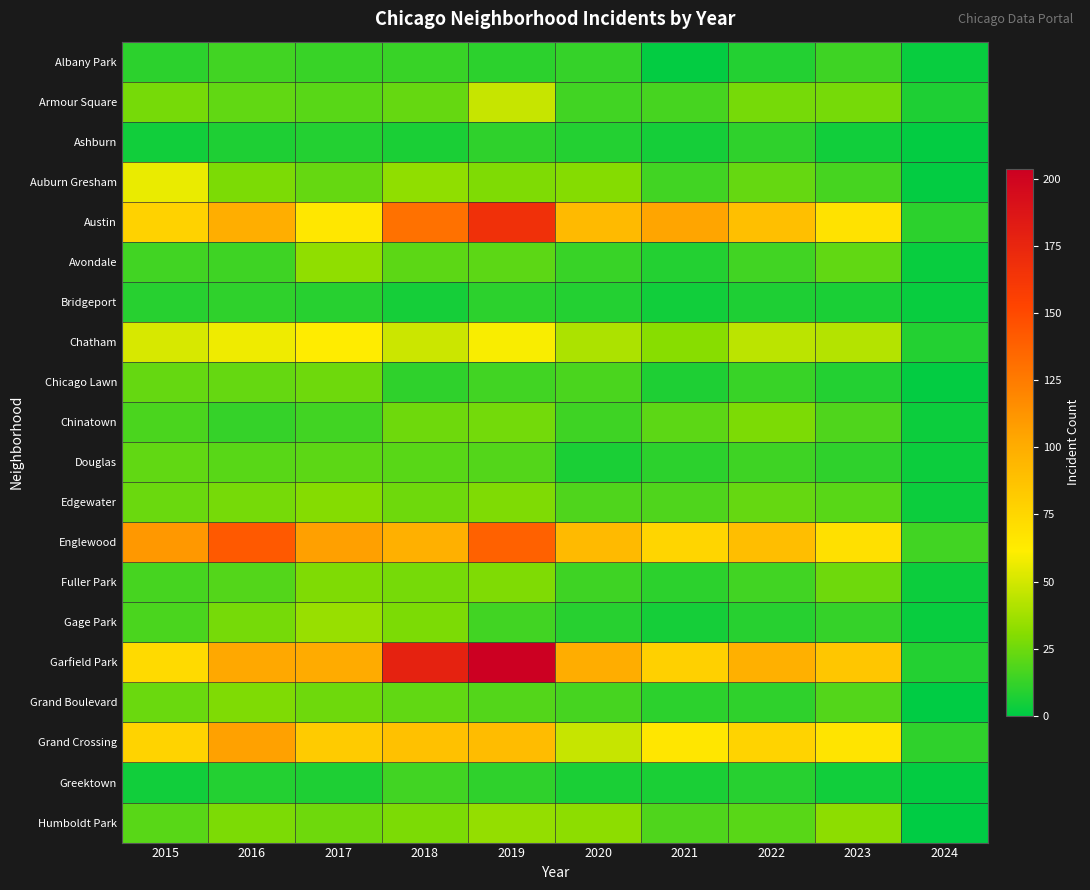

Between 2017 and 2018, which series saw the biggest shift?

Garfield Park